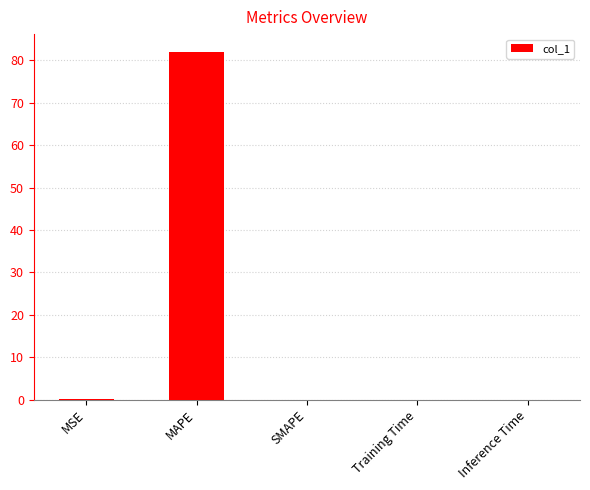

How many series are shown in this chart?

1